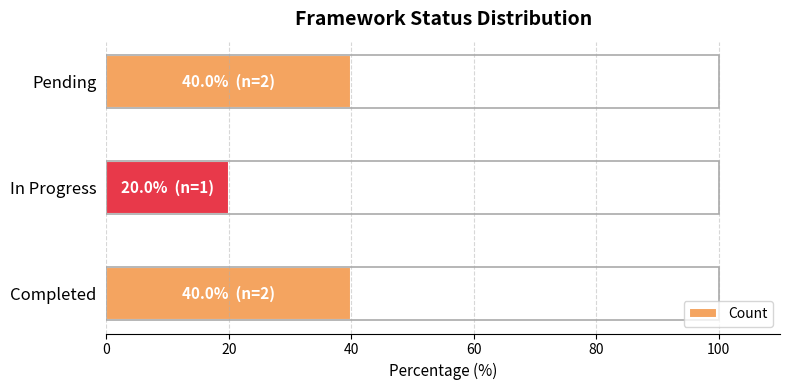

Is it true that the value at Completed is 8?

False